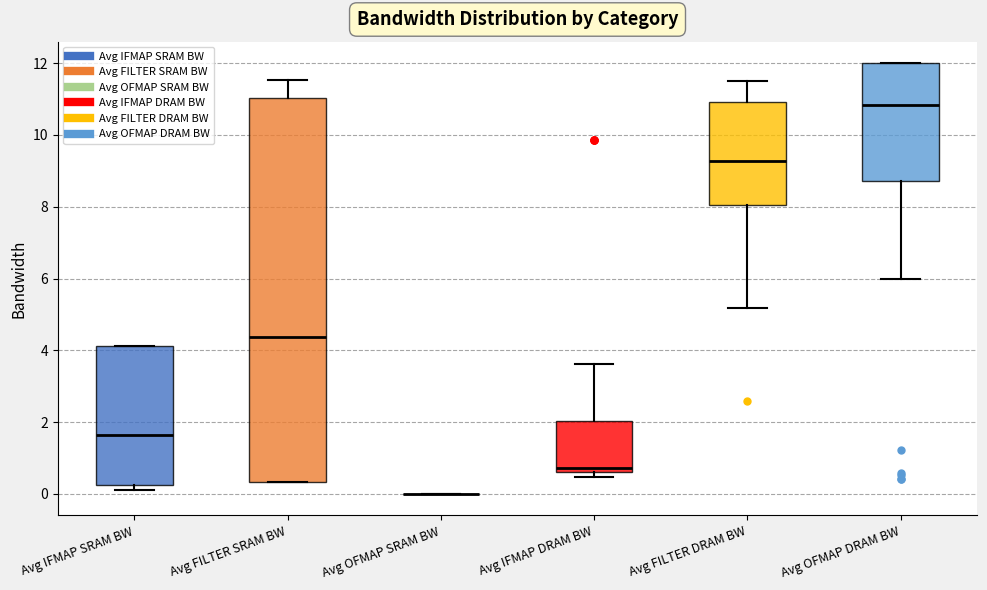

Reading left to right, read every box against the y-axis: the position of its median line, the range the box covers, and the ends of its whiskers. The values are not printed on the chart, so give them approximately, as read against the axis.

Avg IFMAP SRAM BW: median 1.6, box 0.2 to 4.2, whiskers 0.2 (just below the box's lower edge) to 4.2
Avg FILTER SRAM BW: median 4.4, box 0.4 to 11.0, whiskers 0.4 to 11.6
Avg OFMAP SRAM BW: box collapsed to a line at 0.0, whiskers 0.0 to 0.0
Avg IFMAP DRAM BW: median 0.8, box 0.6 to 2.0, whiskers 0.4 to 3.6
Avg FILTER DRAM BW: median 9.2, box 8.0 to 11.0, whiskers 5.2 to 11.6
Avg OFMAP DRAM BW: median 10.8, box 8.8 to 12.0, whiskers 6.0 to 12.0